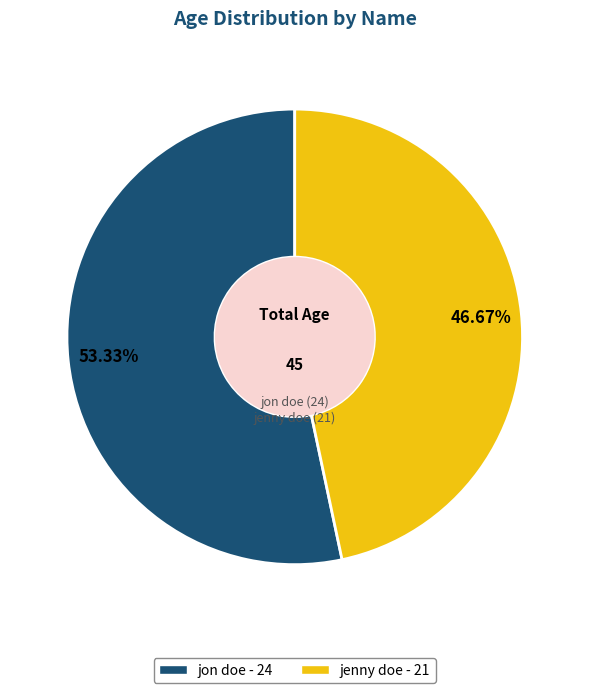

Is jon doe the majority of the pie?

Yes